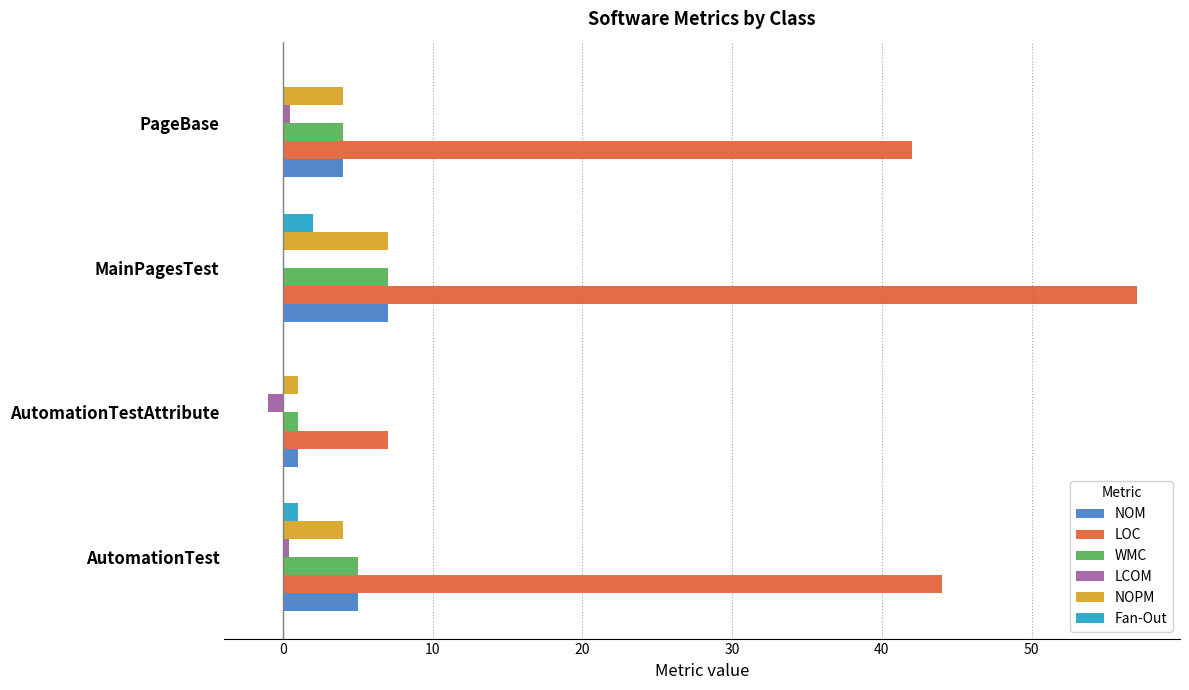

What is the maximum value shown in the chart?

57.0